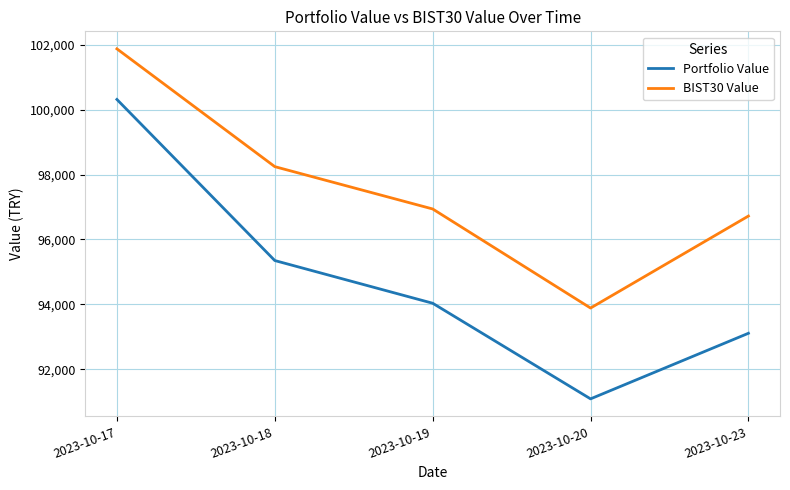

Is the value of BIST30 Value at 2023-10-17 greater than the value of Portfolio Value at 2023-10-20?

Yes